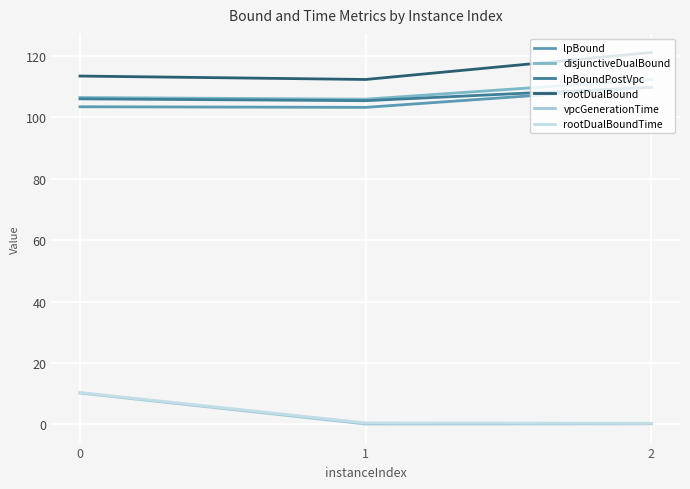

What is the minimum value for lpBoundPostVpc?

105.4